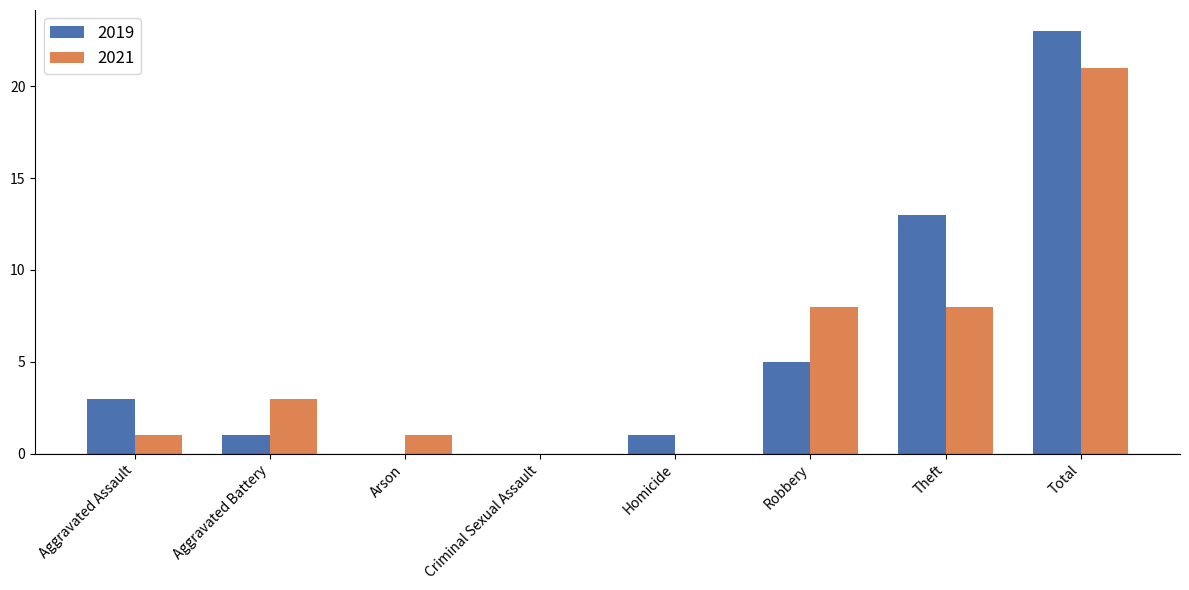

Which series has the largest total across all categories?

2019